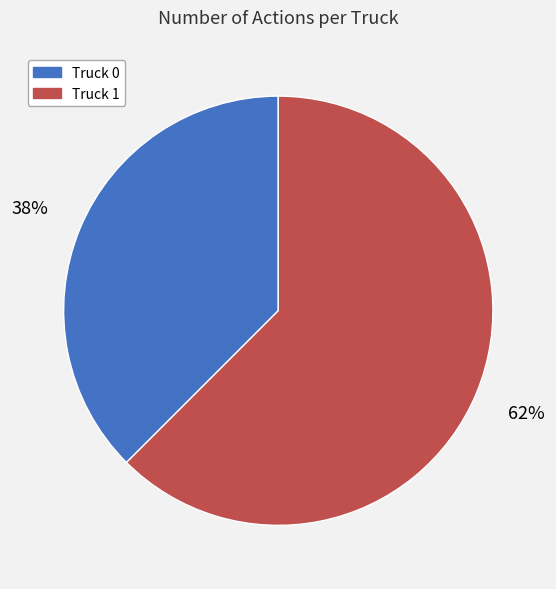

Count the number of slices in the pie.

2